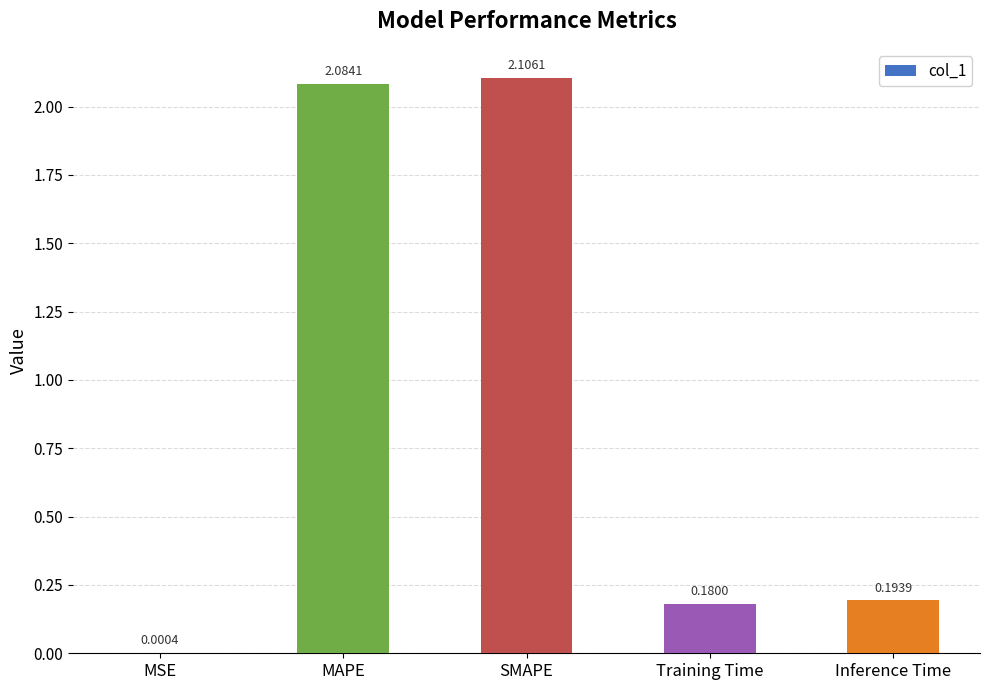

Which has a higher value, MAPE or Training Time?

MAPE